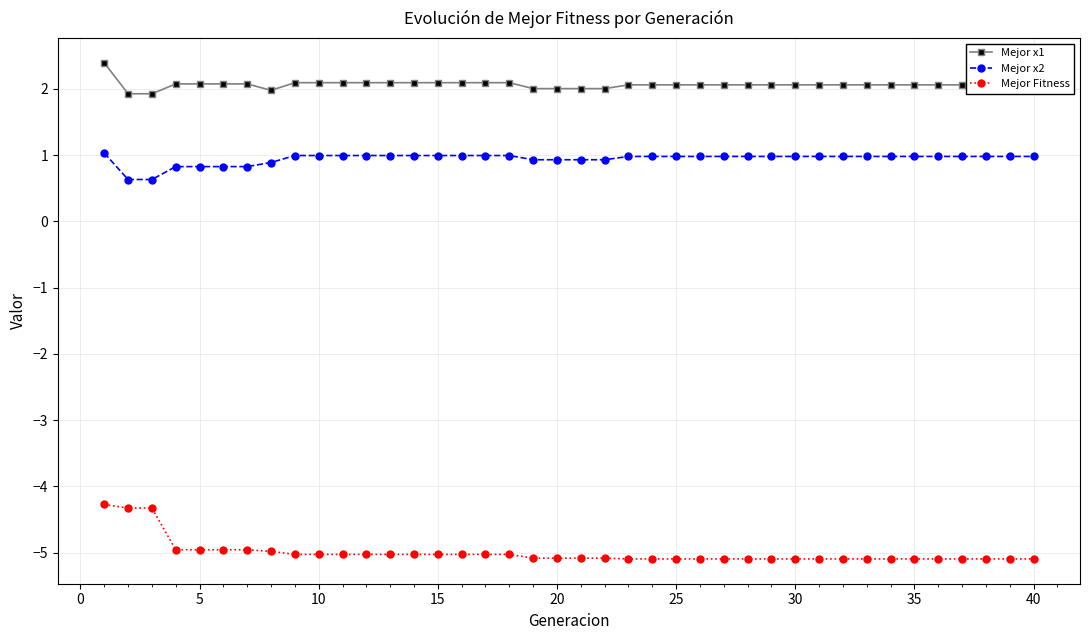

What is the value of the Mejor Fitness point at the 39th from the left?

-5.1